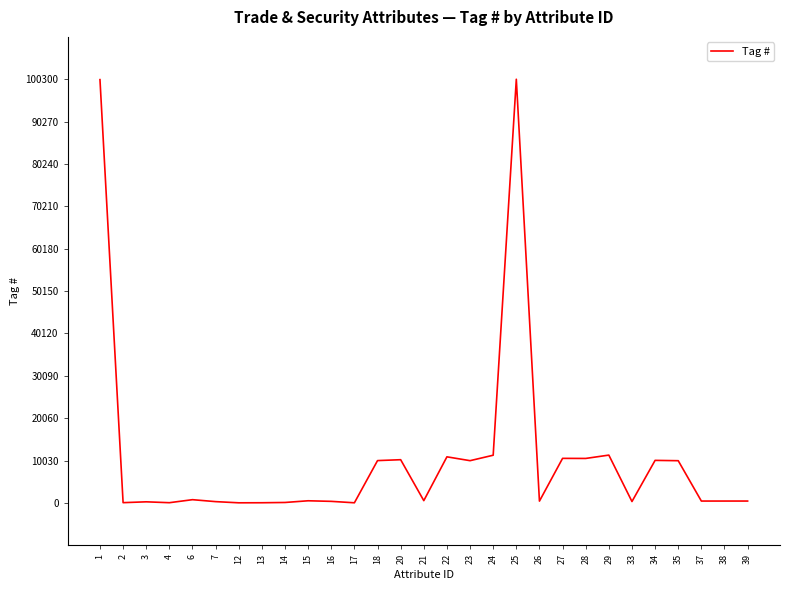

The value at 18 is 16391. True or false?

False